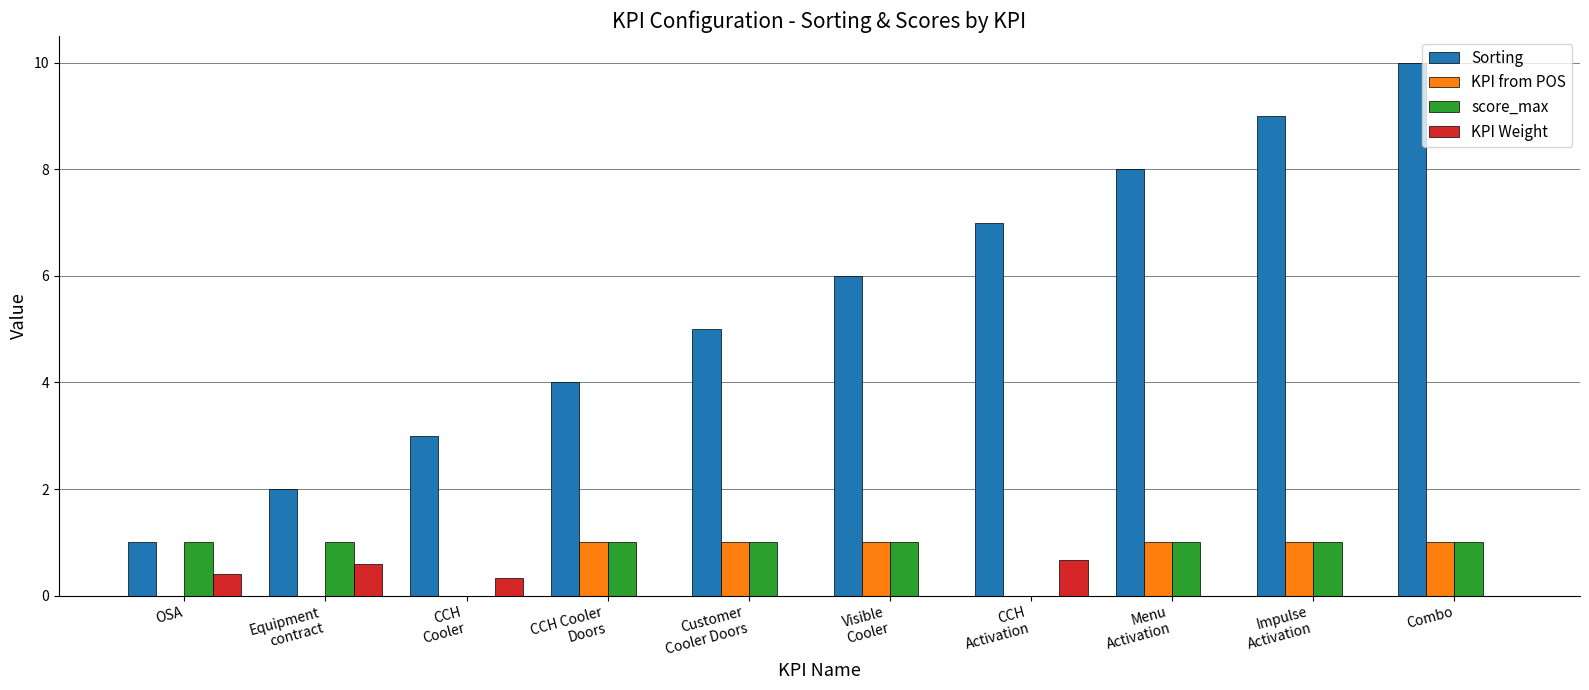

Is it true that KPI Weight equals -0.4 at Menu
Activation?

False